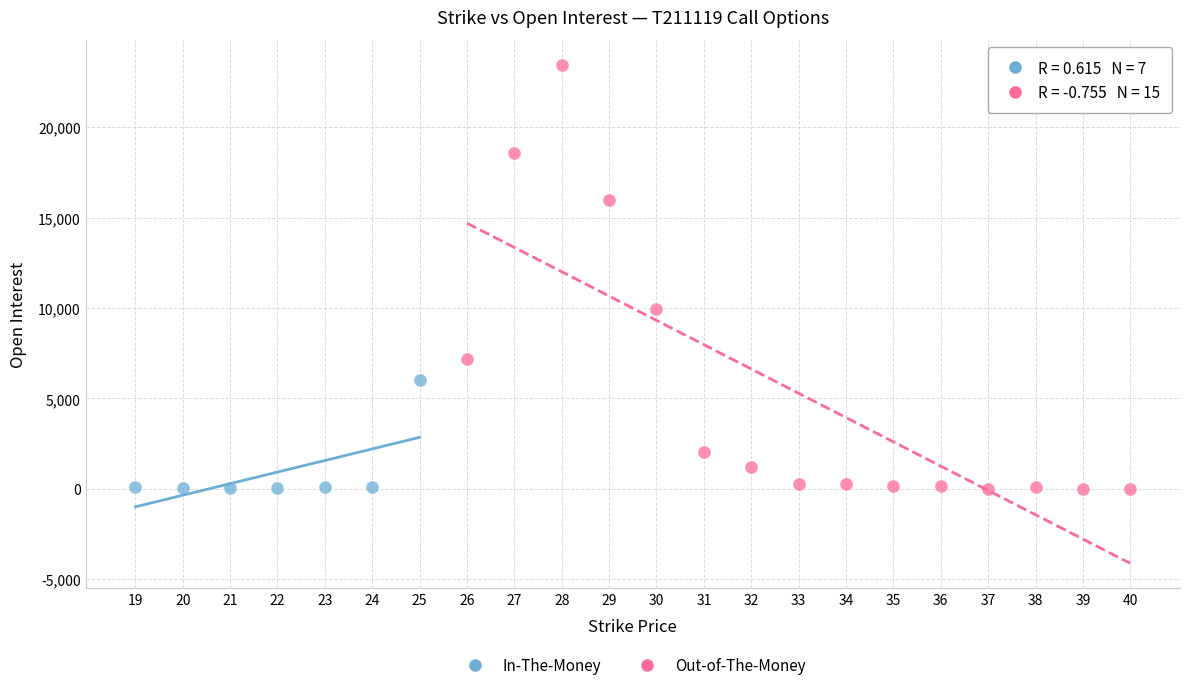

Which series contains the highest Y value?

Out-of-The-Money